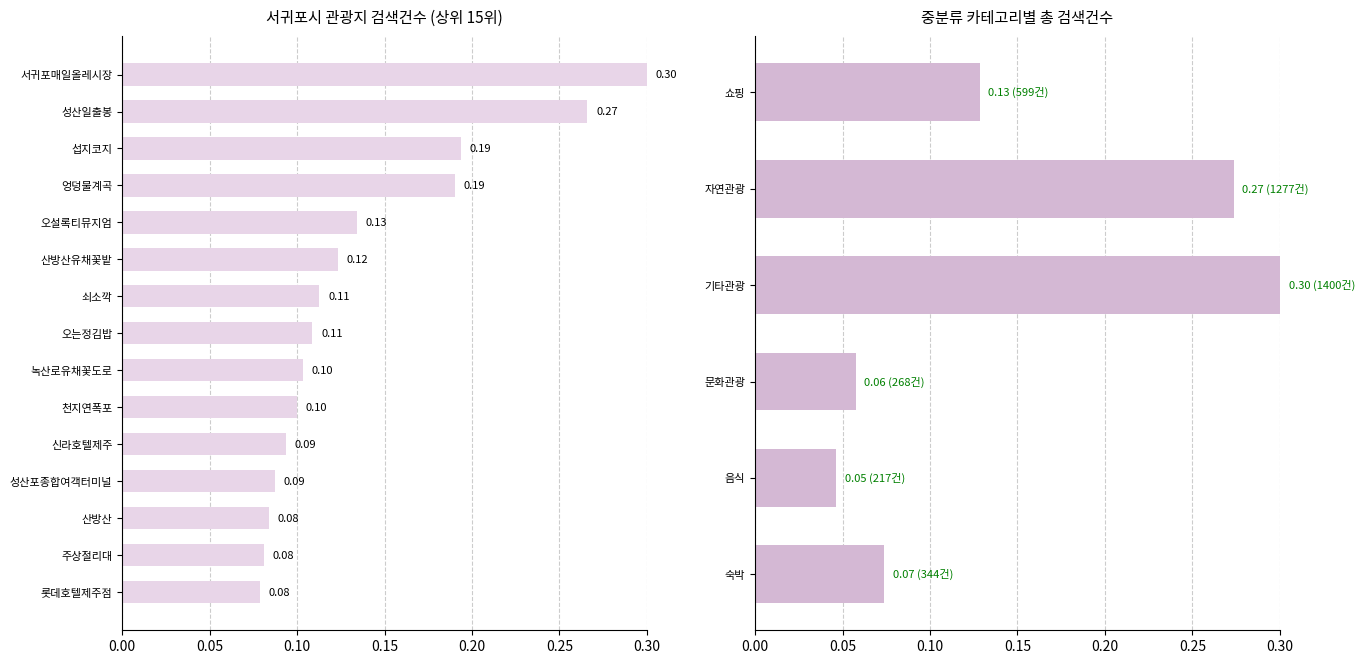

Which label corresponds to the smallest value in the chart?

롯데호텔제주점